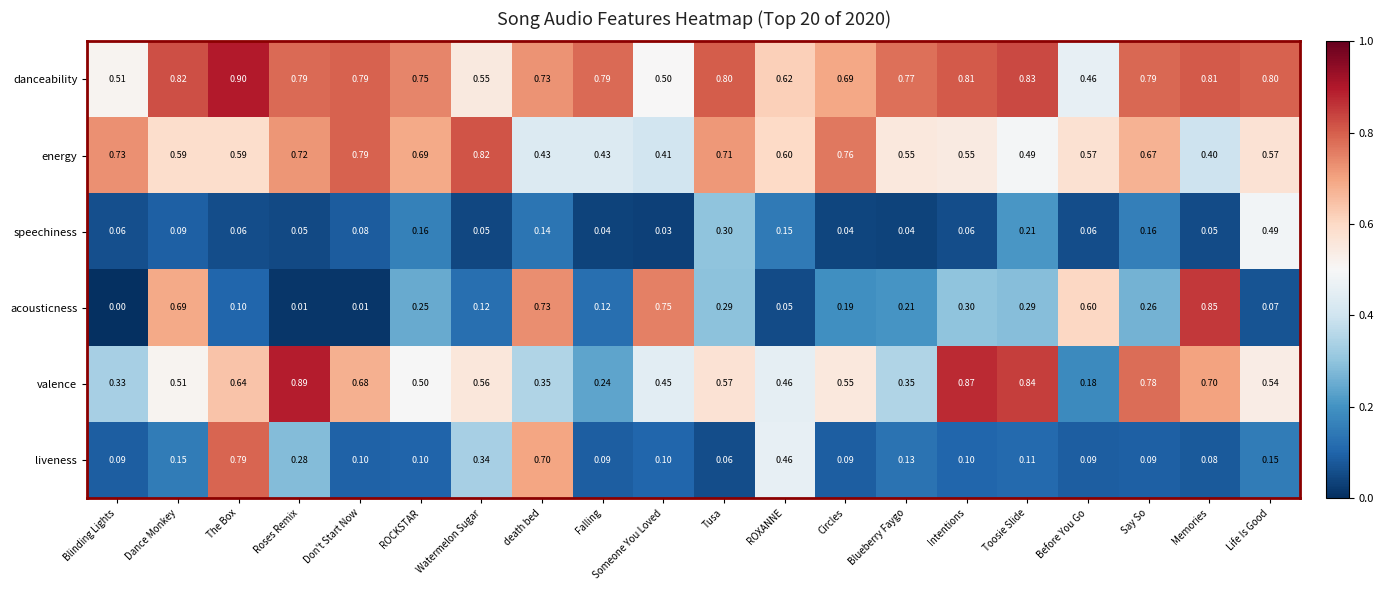

Which series has the largest range (max minus min)?

acousticness